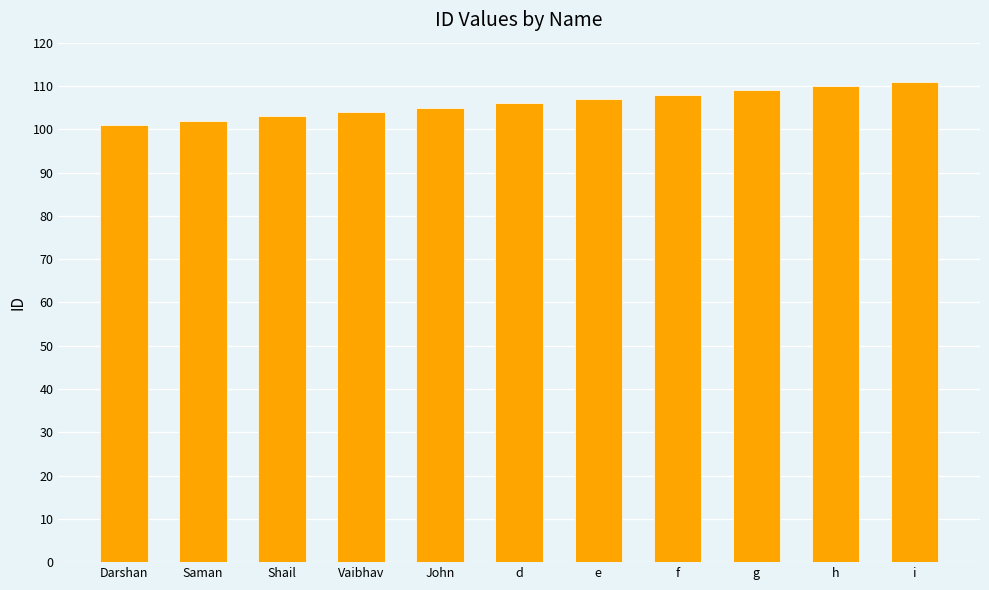

What is the maximum value shown in the chart?

111